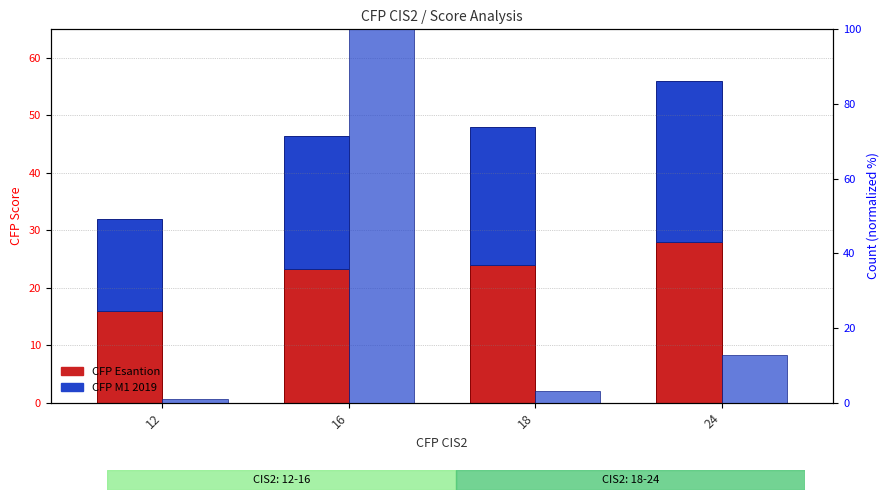

What value does the CFP Esantion series have at 24?

28.0